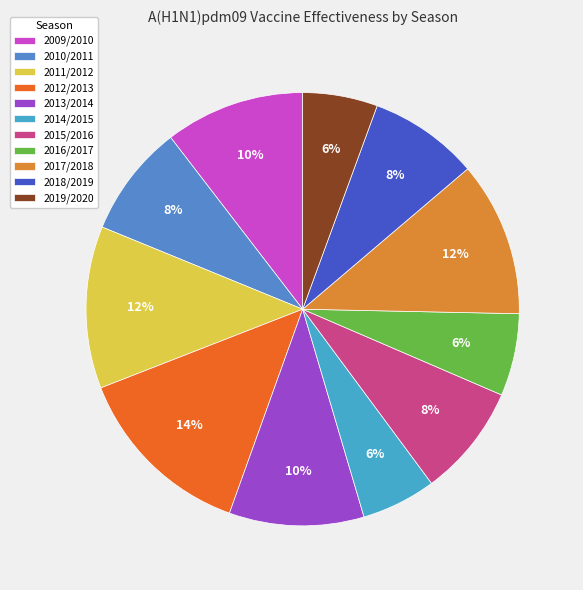

How many segments does this pie chart have?

11